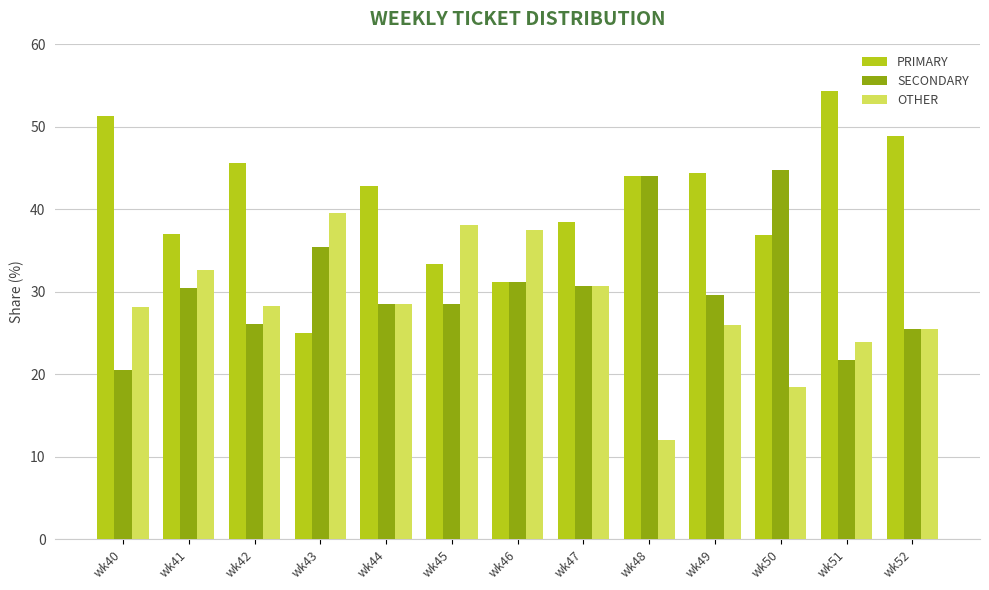

Which series has the largest total across all categories?

PRIMARY